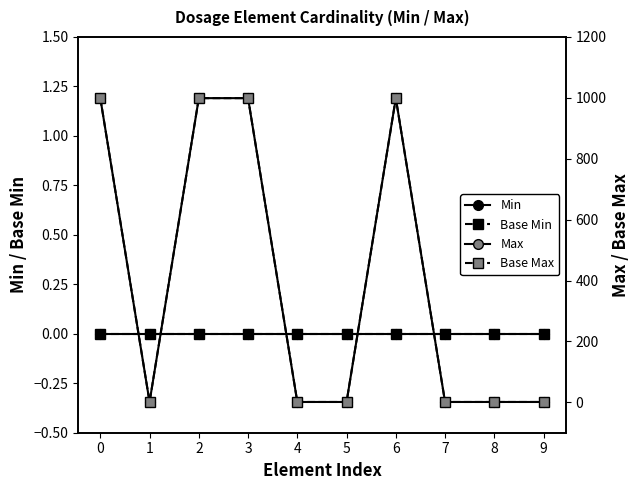

Is it true that Max equals 999 at 0?

True